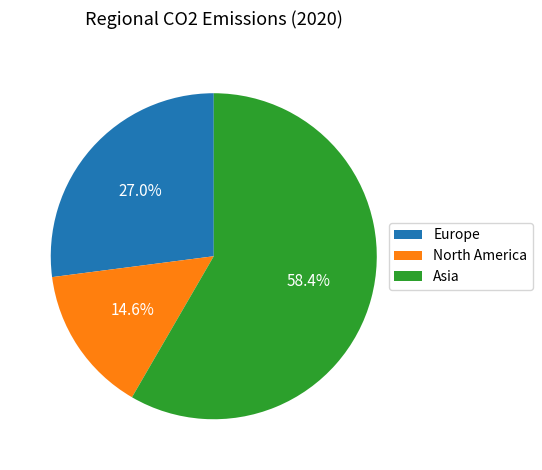

How many segments does this pie chart have?

3